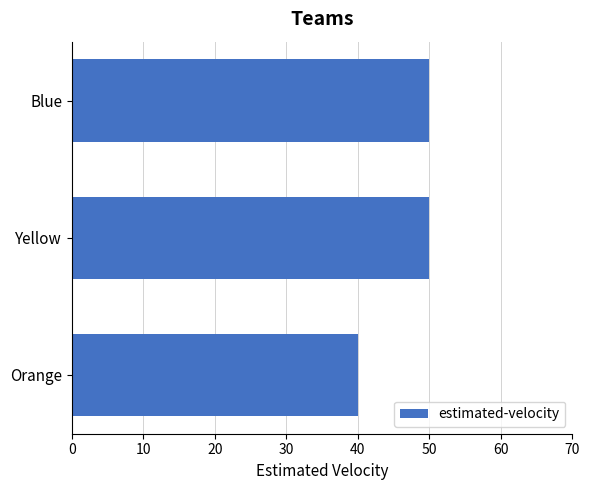

Count the values in the range 40 to 50.

3